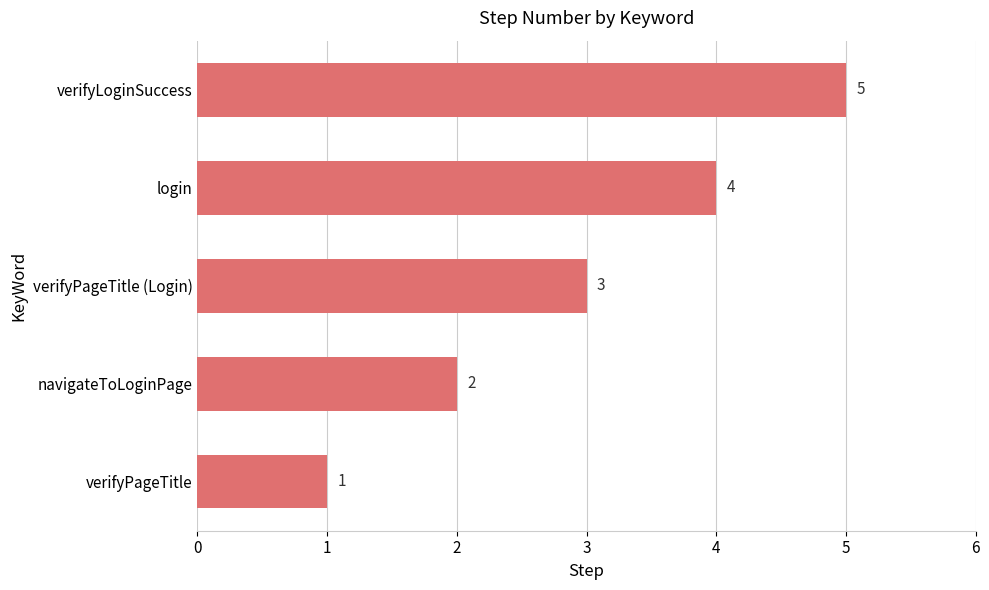

How many bars are there in total?

5